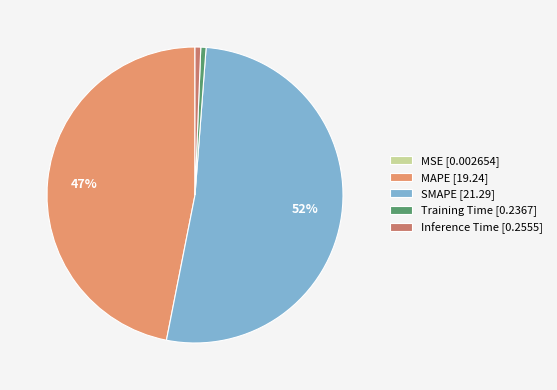

To the nearest percent, what is the average slice percentage?

20%